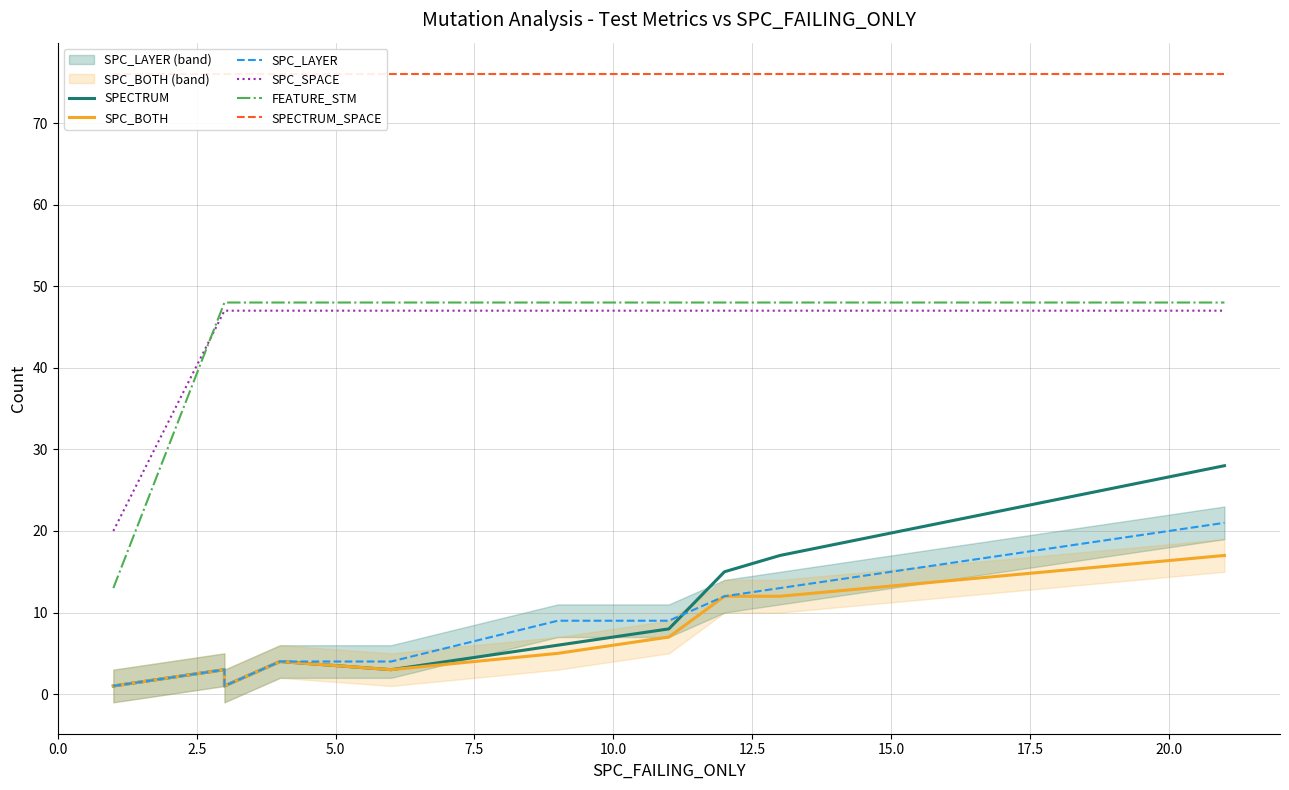

At how many categories does at least one series exceed 60?

10